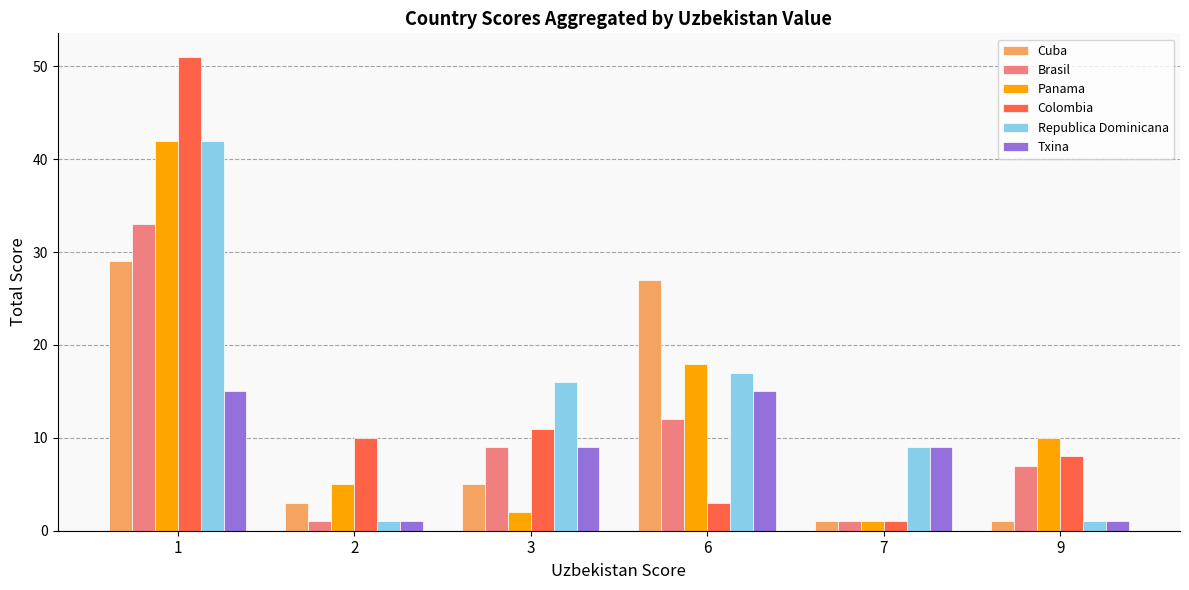

Reading left to right, extract all data points from this chart.

Cuba: 29	3	5	27	1	1
Brasil: 33	1	9	12	1	7
Panama: 42	5	2	18	1	10
Colombia: 51	10	11	3	1	8
Republica Dominicana: 42	1	16	17	9	1
Txina: 15	1	9	15	9	1